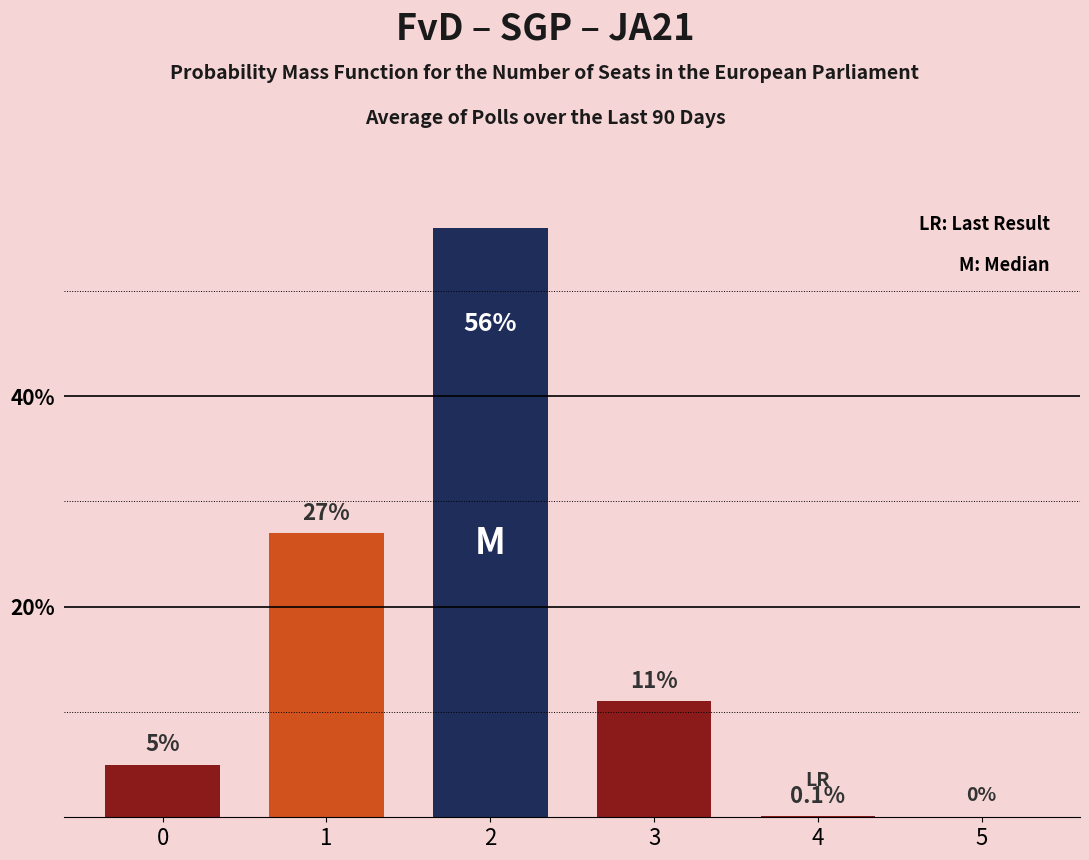

What is the difference between the values at 4 and 3?

10.9